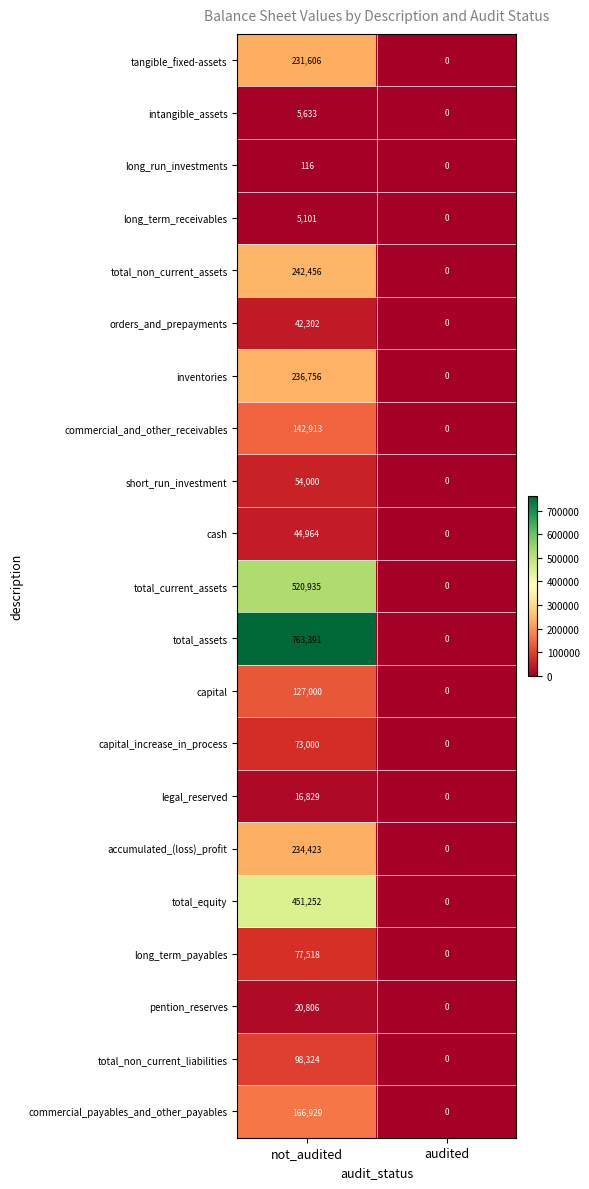

Which label corresponds to the largest value in the chart?

not_audited